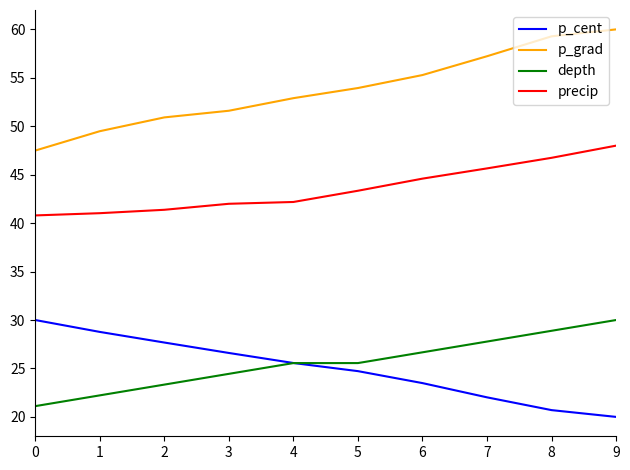

True or false: precip and depth cross at least once.

False